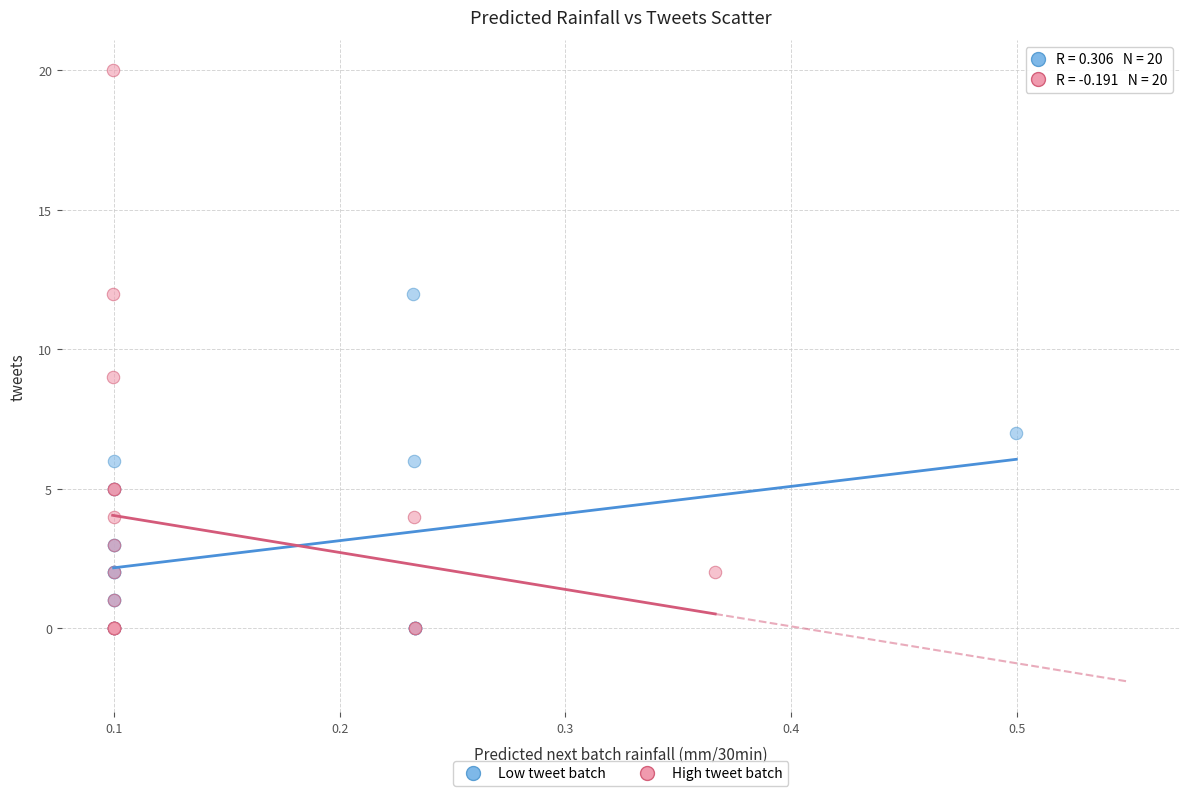

Which series reaches the maximum Y coordinate?

High tweet batch